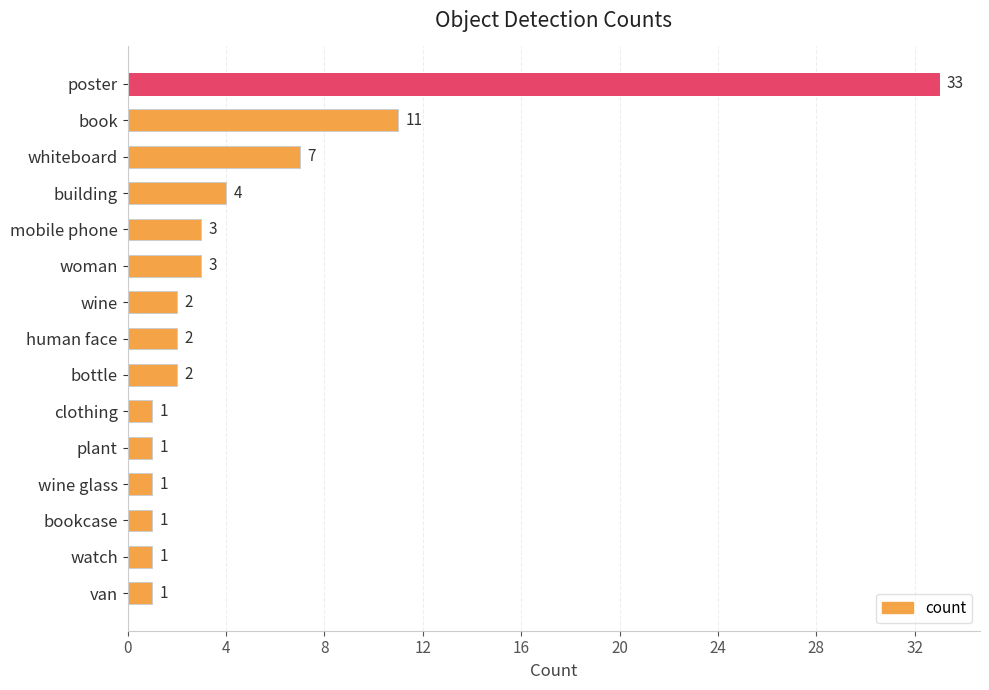

What is the label of the 2nd bar from the top?

book